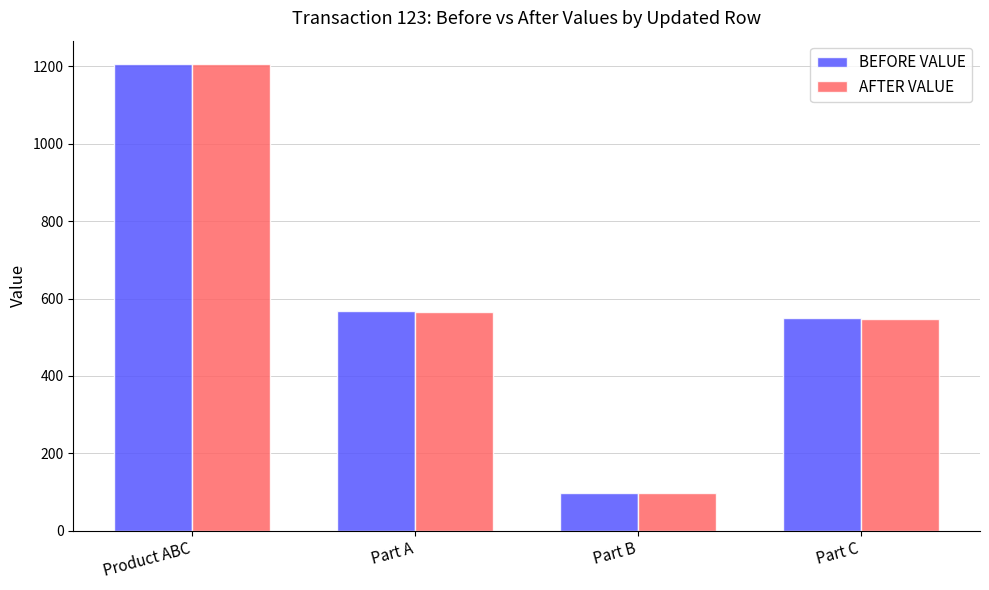

What is the value of the BEFORE VALUE bar at the 4th from the left?

549